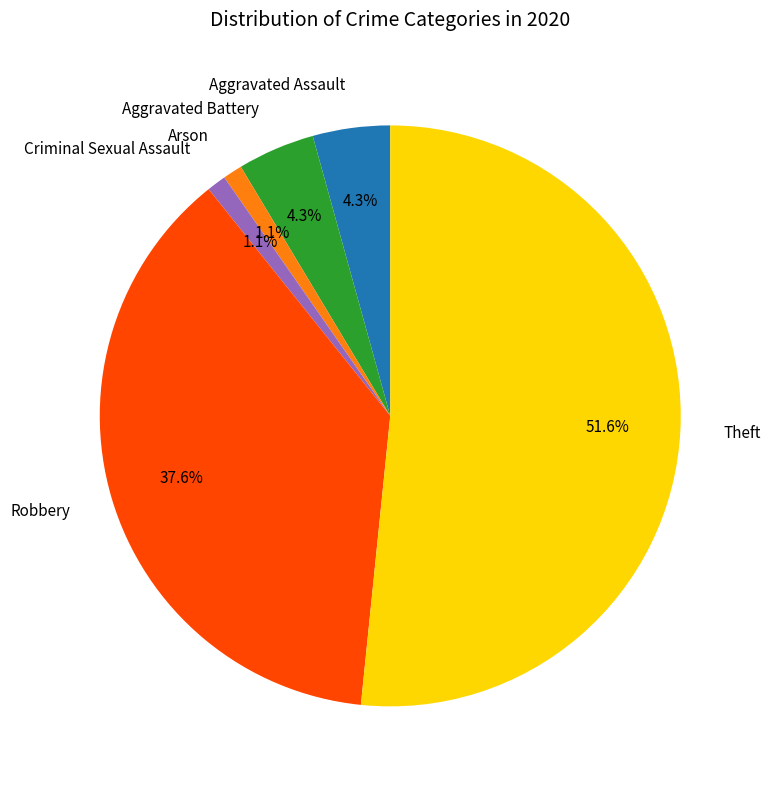

Combined, what portion of the pie is Theft and Arson?

52.7%